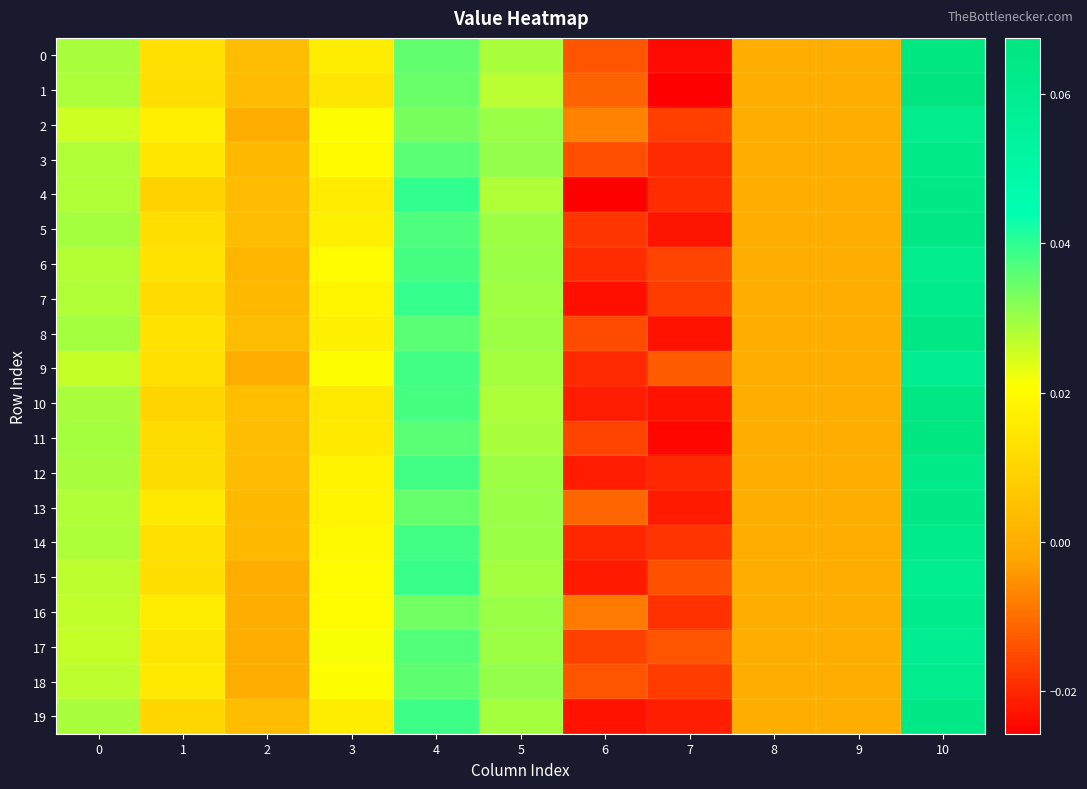

Between 4 and 8, which series saw the biggest shift?

4